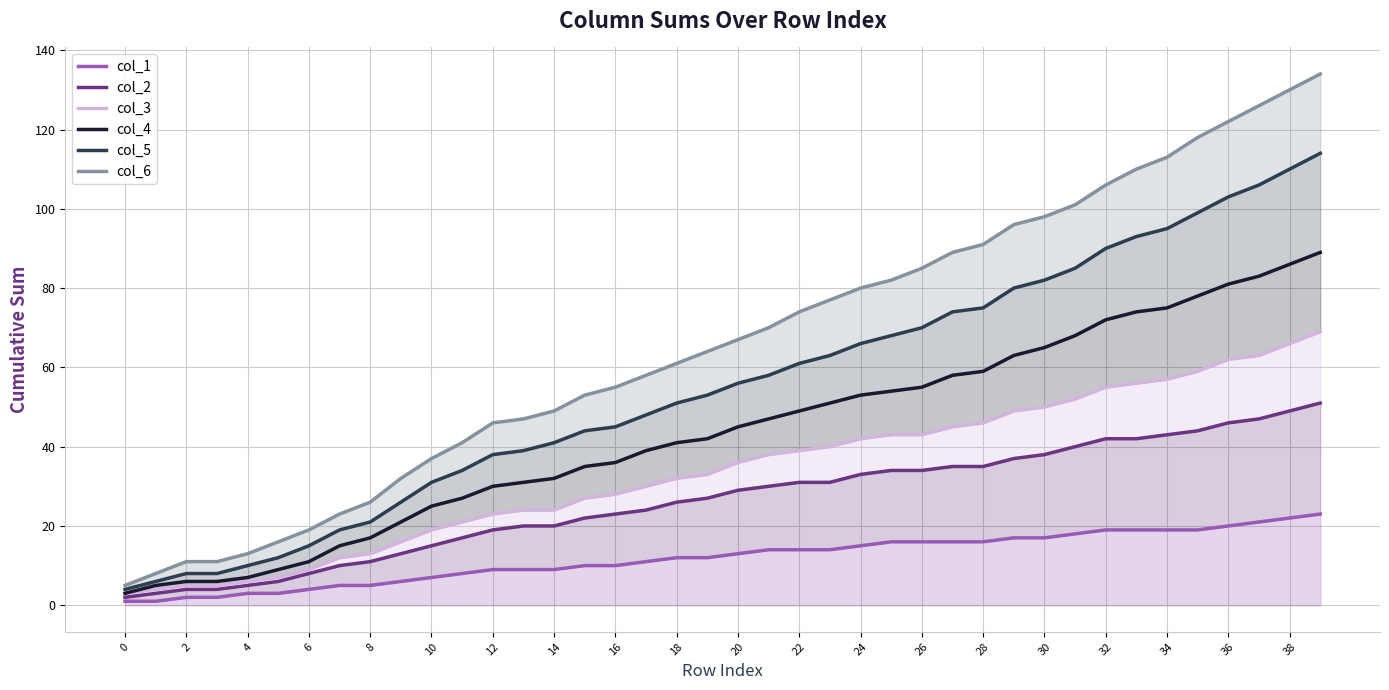

At which category is the sum across all series the highest?

39